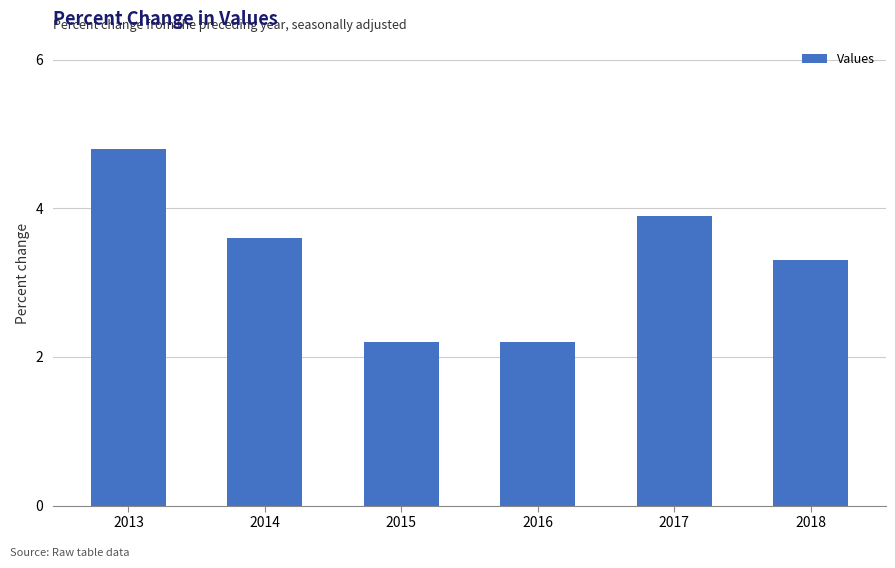

The chart shows a value of 2.2 at 2016. True or false?

True